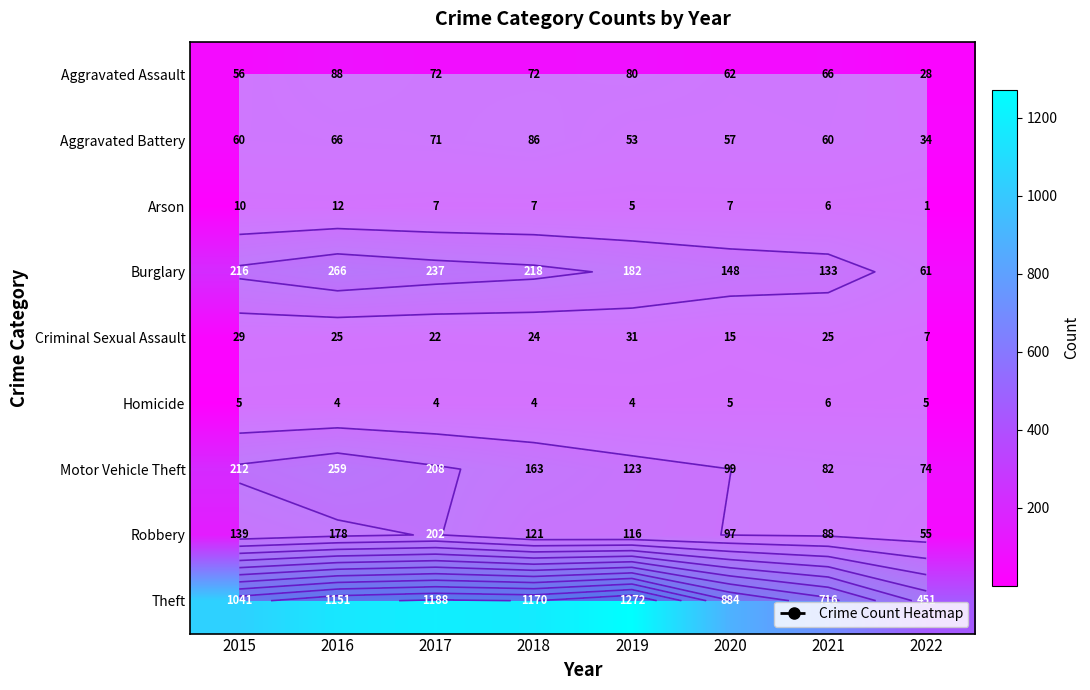

How many values in the Theft series exceed 1151?

3